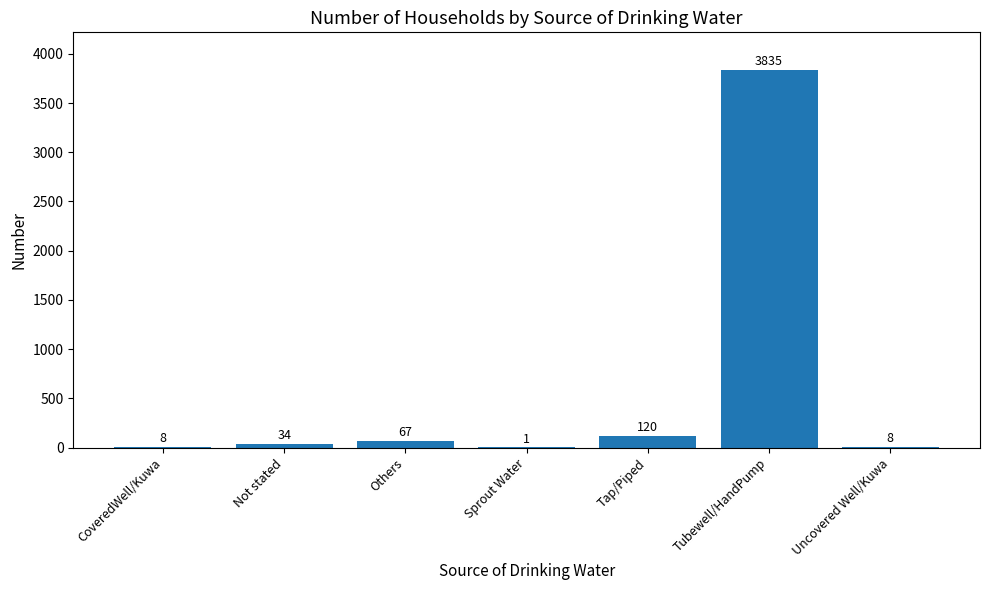

What is the change in value from CoveredWell/Kuwa to Tubewell/HandPump?

+3827